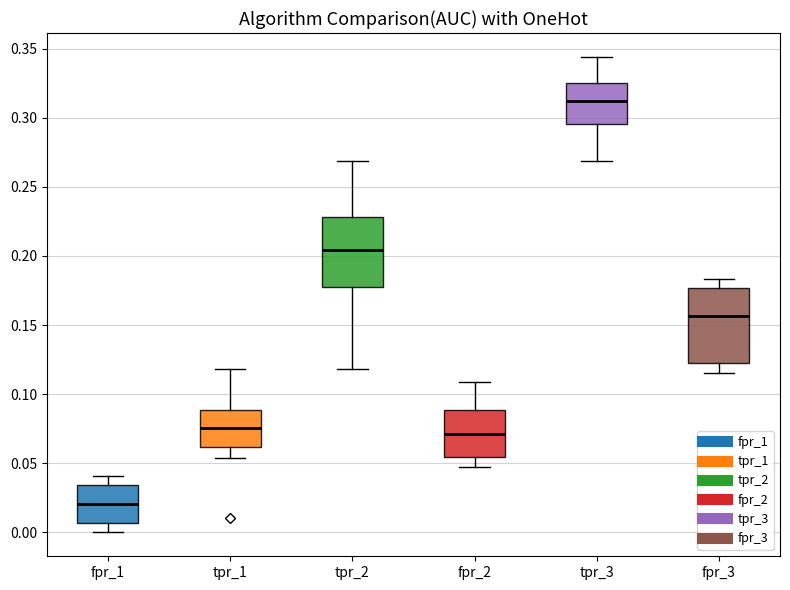

Which box's median line is the highest?

tpr_3